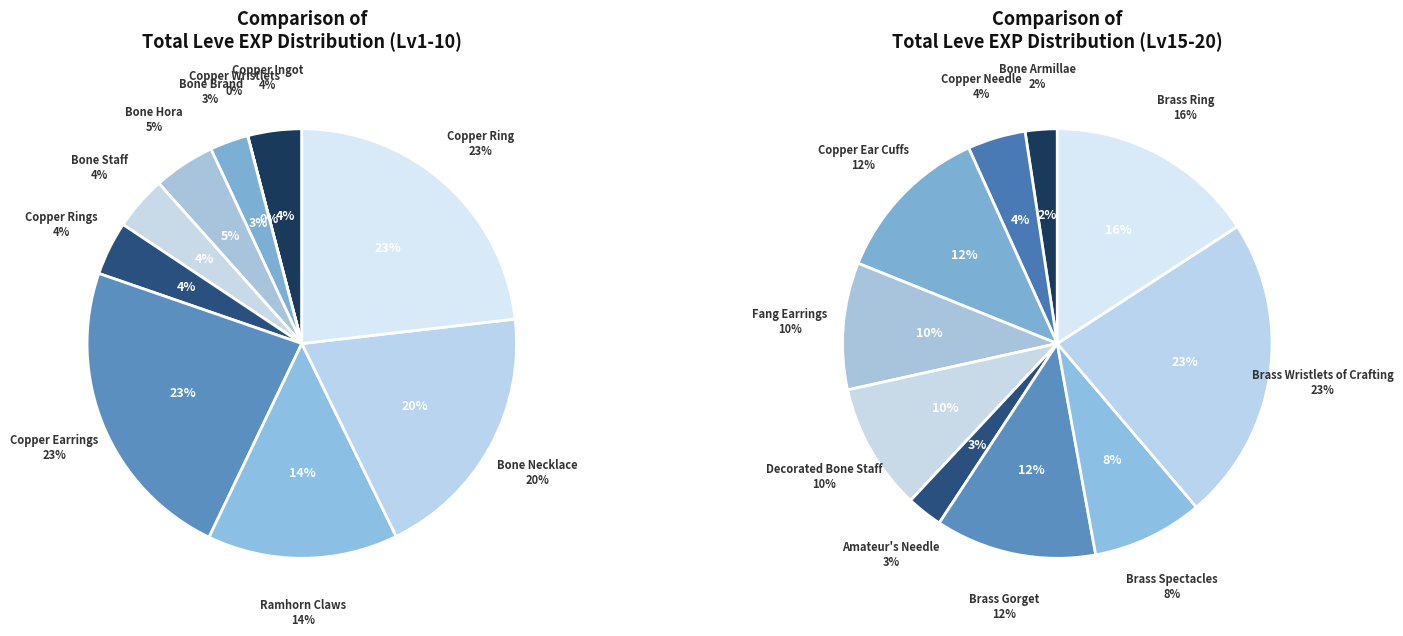

What is the change in value from Copper Ingot to Copper Ring?

+2970